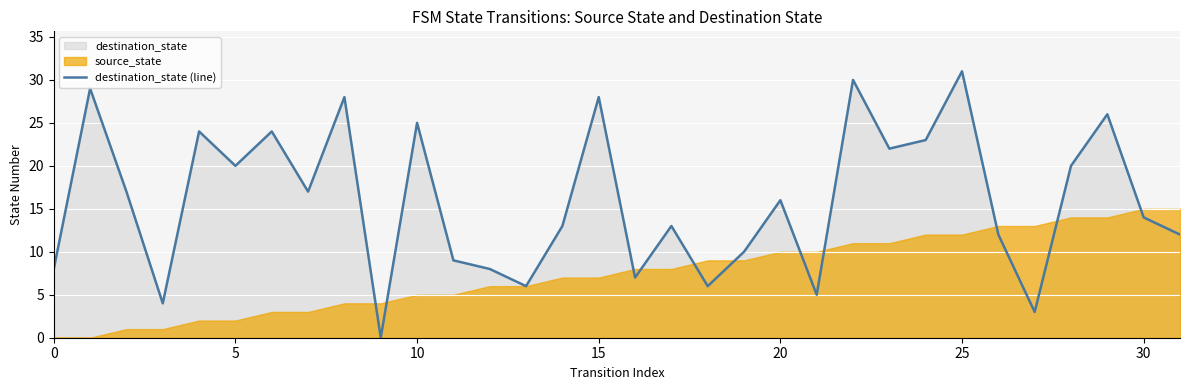

The value at 0 is 8. True or false?

True